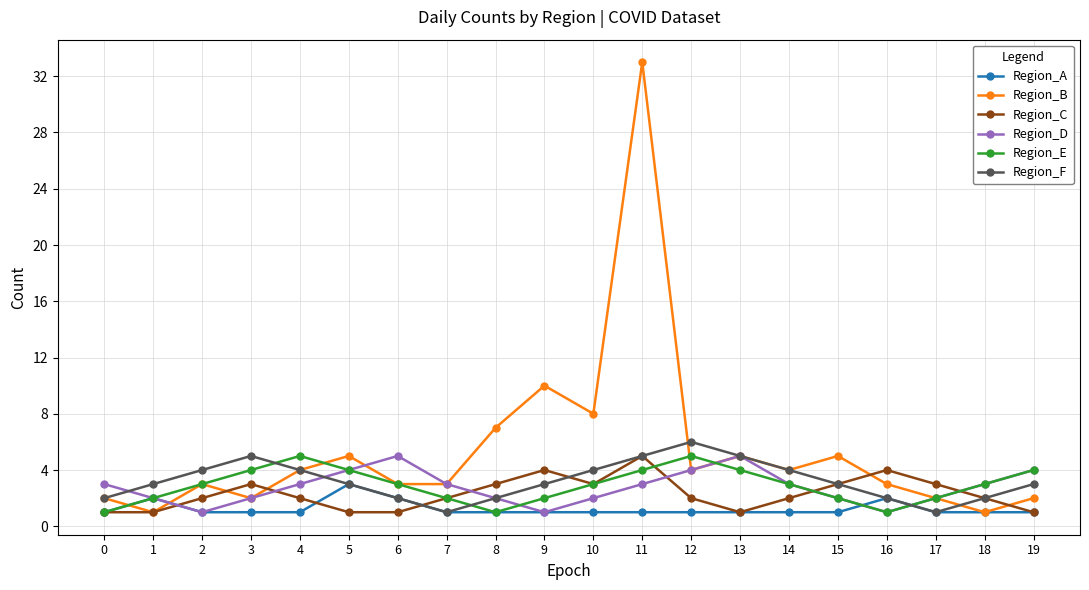

What is the value of the Region_F point at the 16th from the left?

3